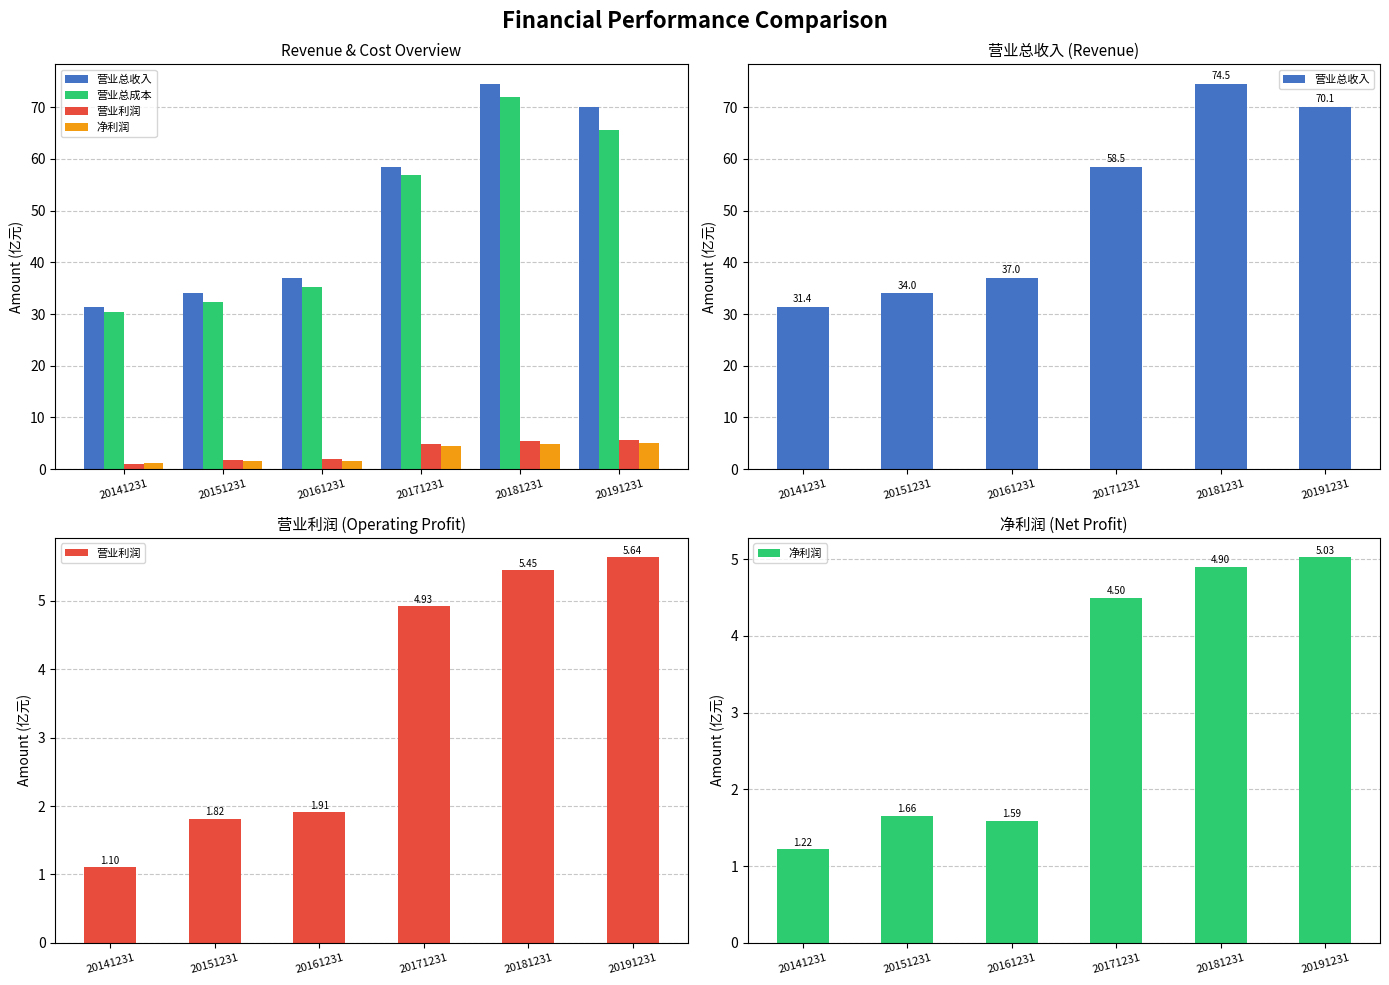

Is the value of 净利润 at 20171231 greater than the value of 营业利润 at 20181231?

No